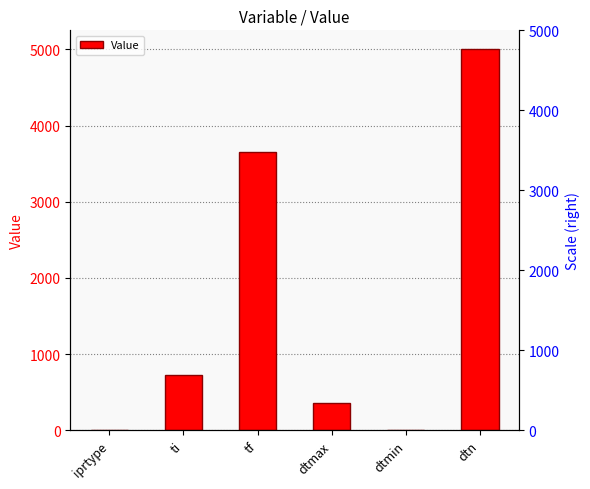

Reading left to right, list all the values displayed in this chart.

iprtype=3.0	ti=730.5	tf=3652.5	dtmax=365.2	dtmin=0.0	dtn=5000.0